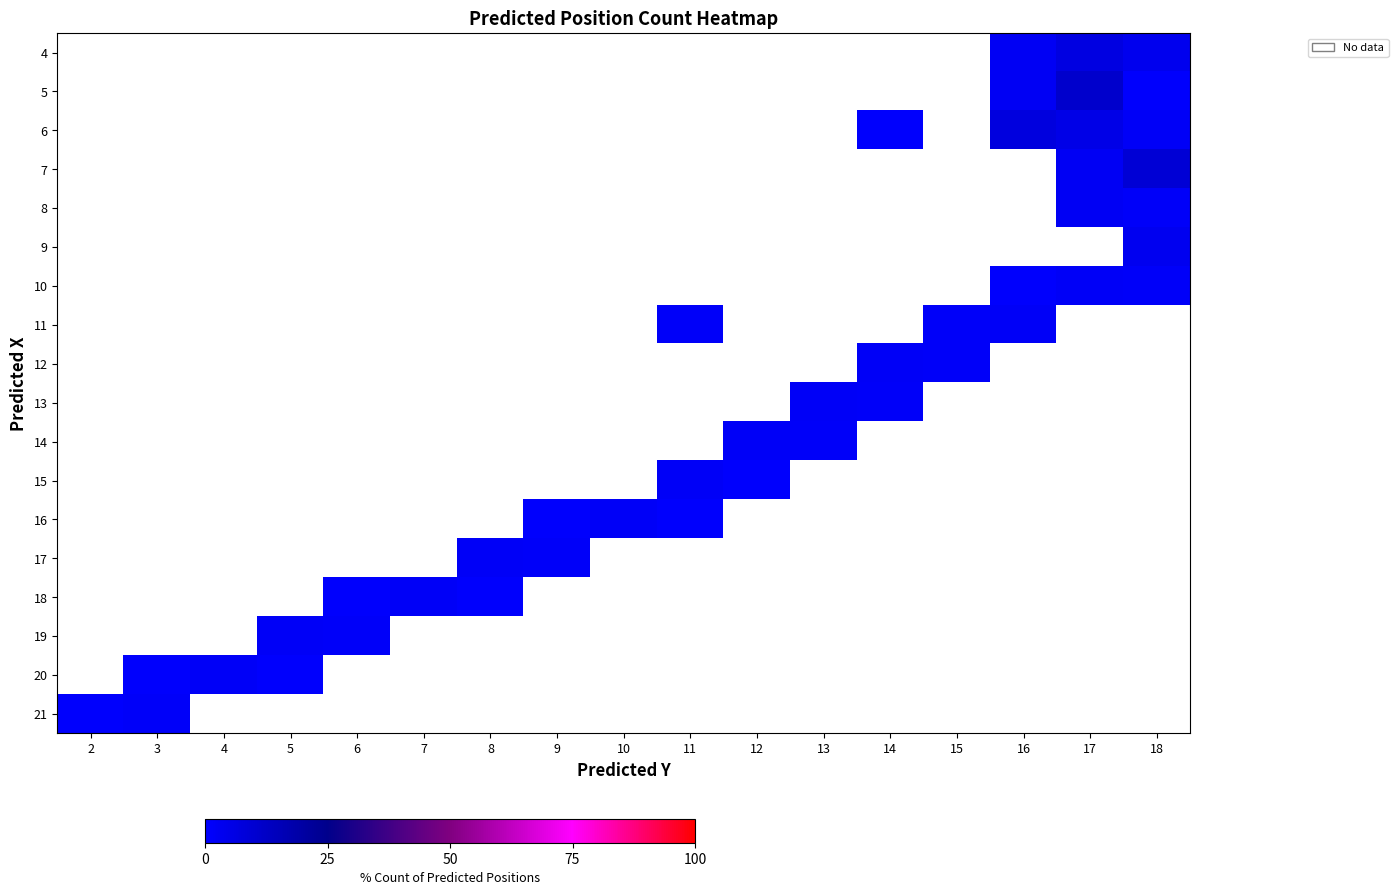

How many values in 13 are above zero?

2